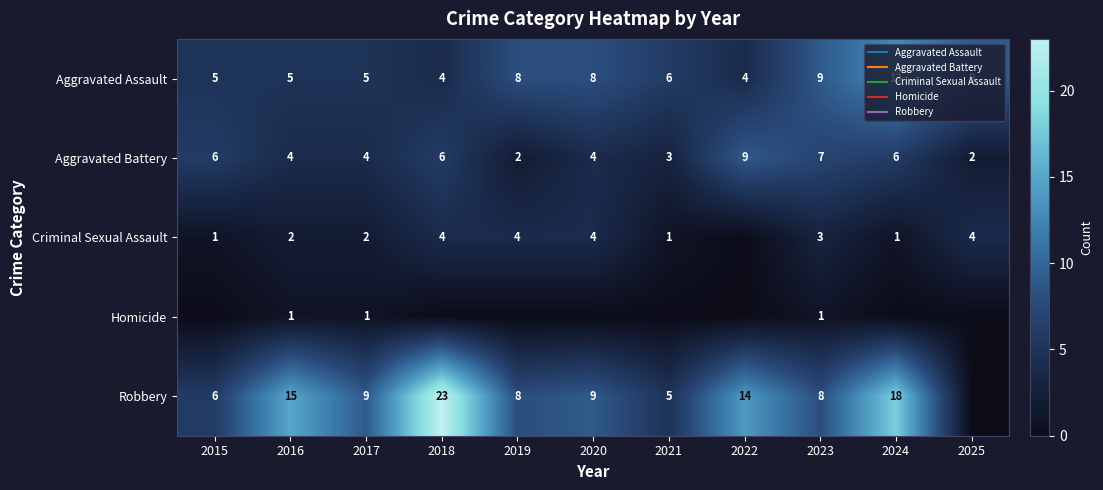

Rank the series at 2021 from lowest to highest value.

Homicide, Criminal Sexual Assault, Aggravated Battery, Robbery, Aggravated Assault